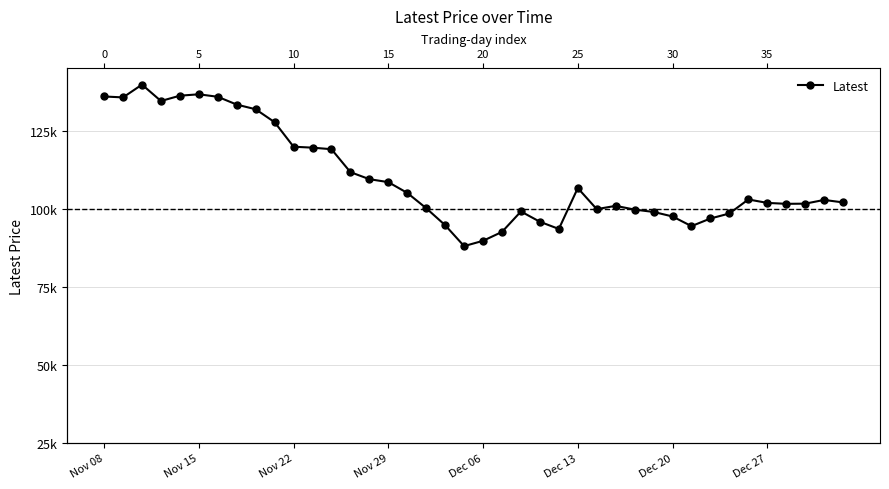

How many distinct data groups are displayed?

1